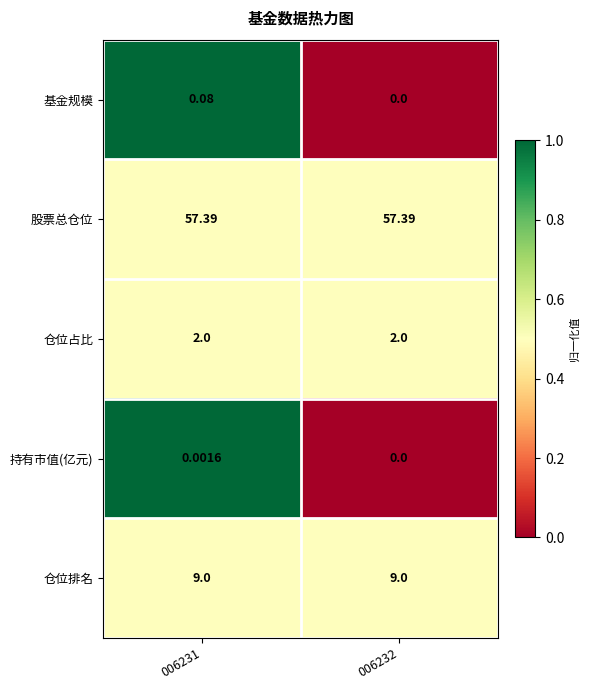

Which series has the largest total across all categories?

股票总仓位